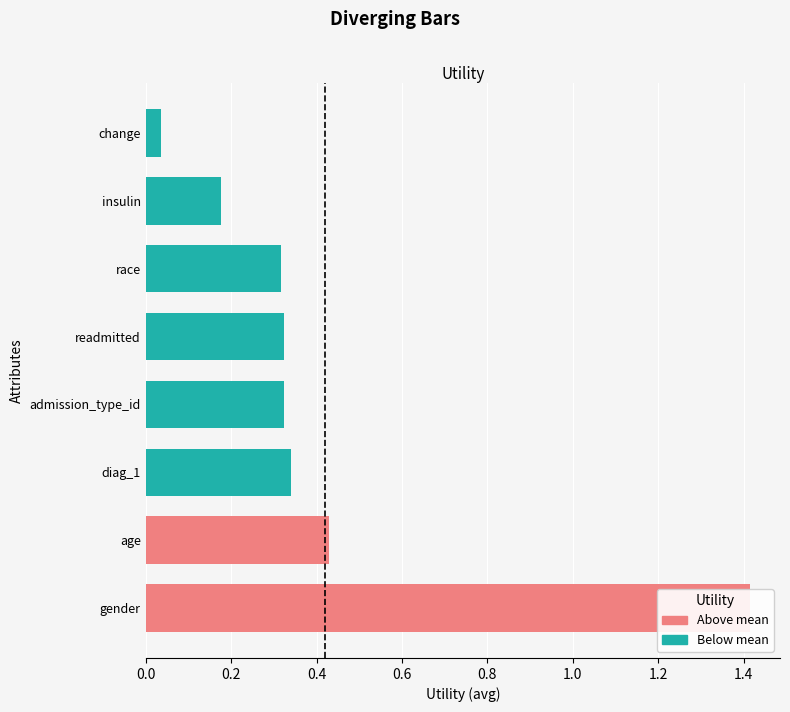

Which label corresponds to the smallest value in the chart?

change